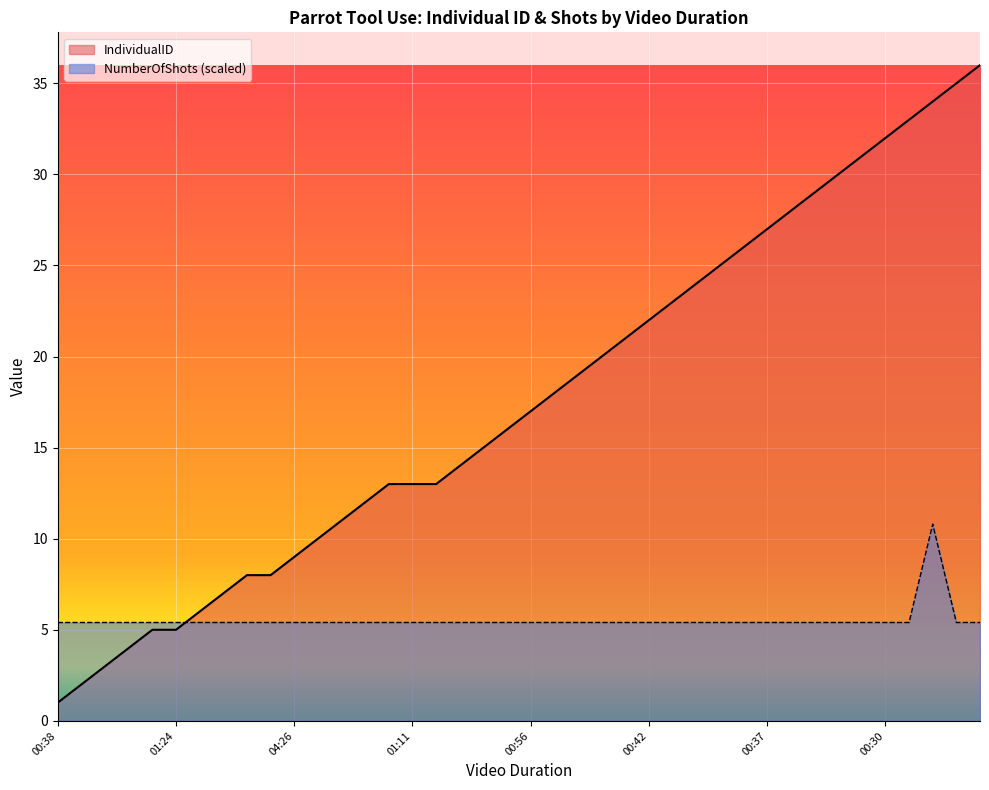

What is the difference between the maximum and minimum values in the IndividualID series?

35.0